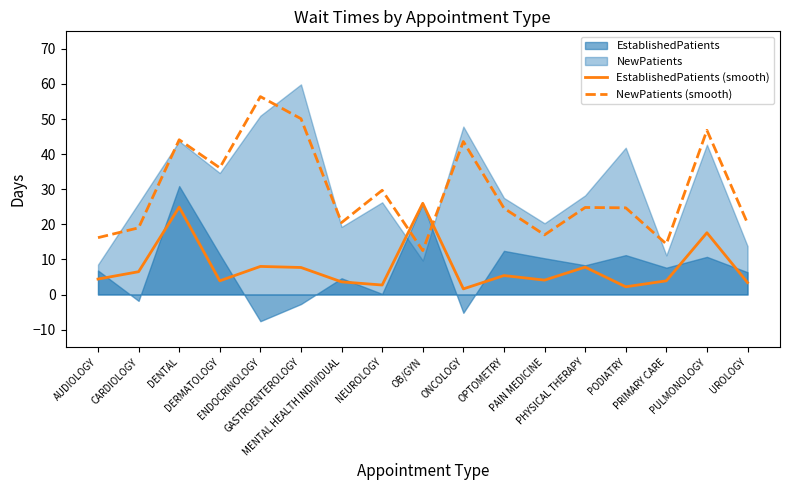

At how many categories does at least one series exceed 42?

5